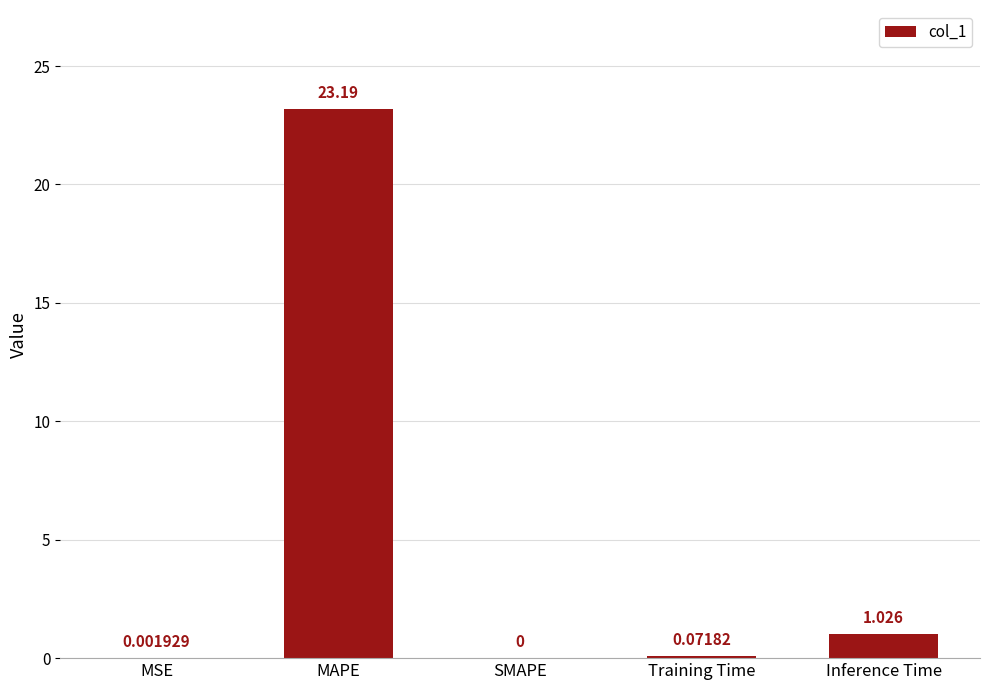

At which label is the value closest to 11?

Inference Time